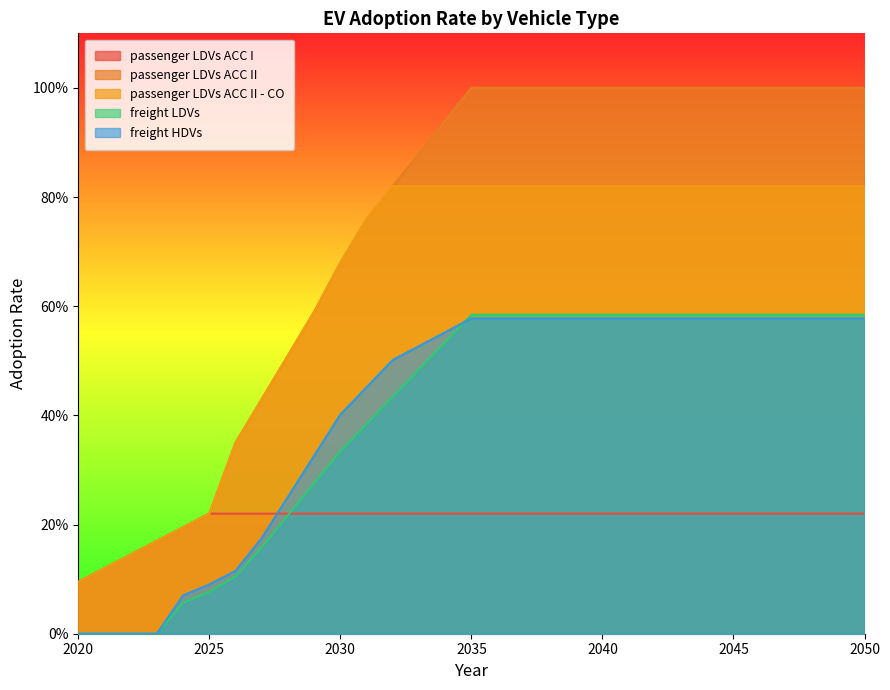

Where is passenger LDVs ACC II - CO nearest to the value 0?

2020